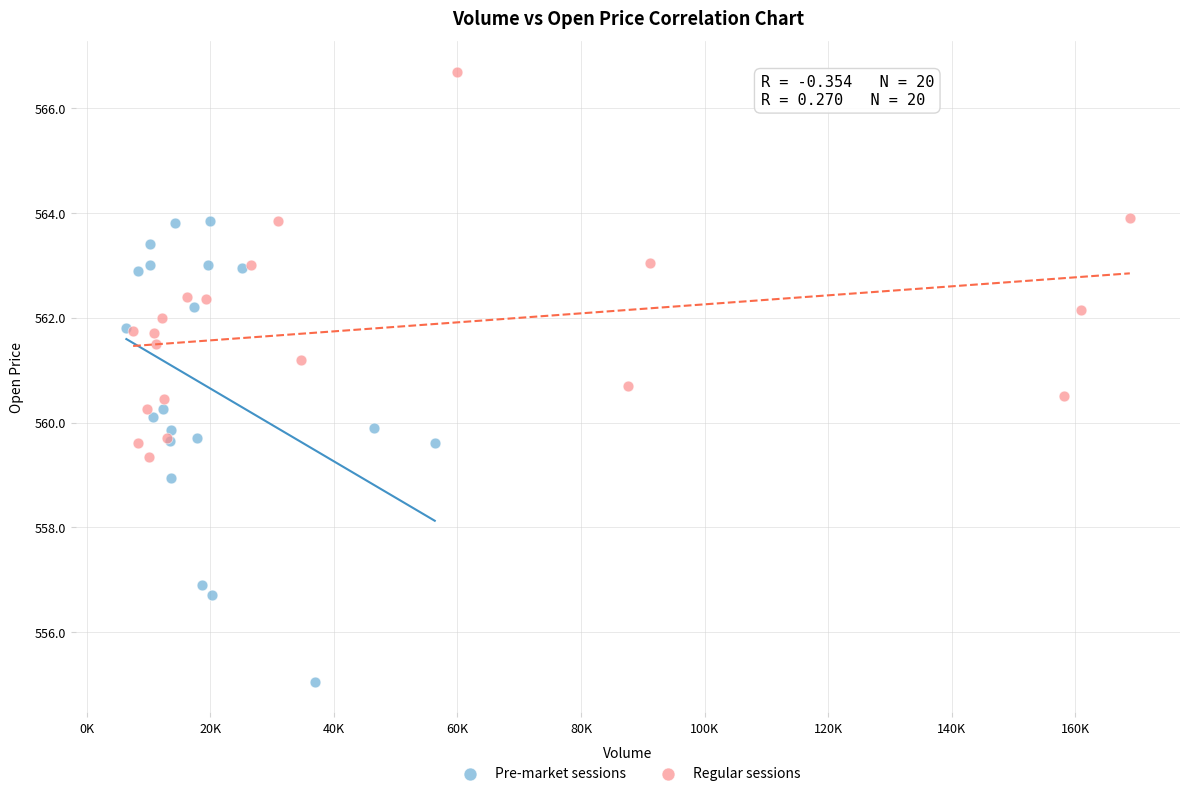

Which series has the widest spread of Y values?

Pre-market sessions